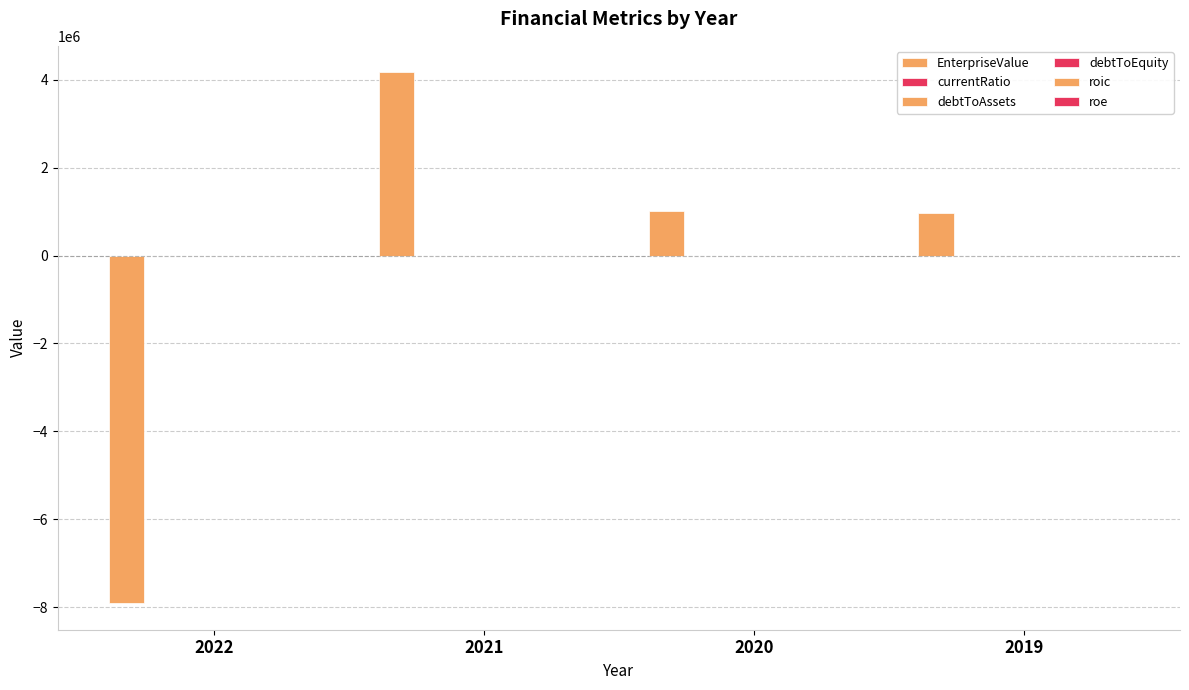

How many groups of bars are there?

4